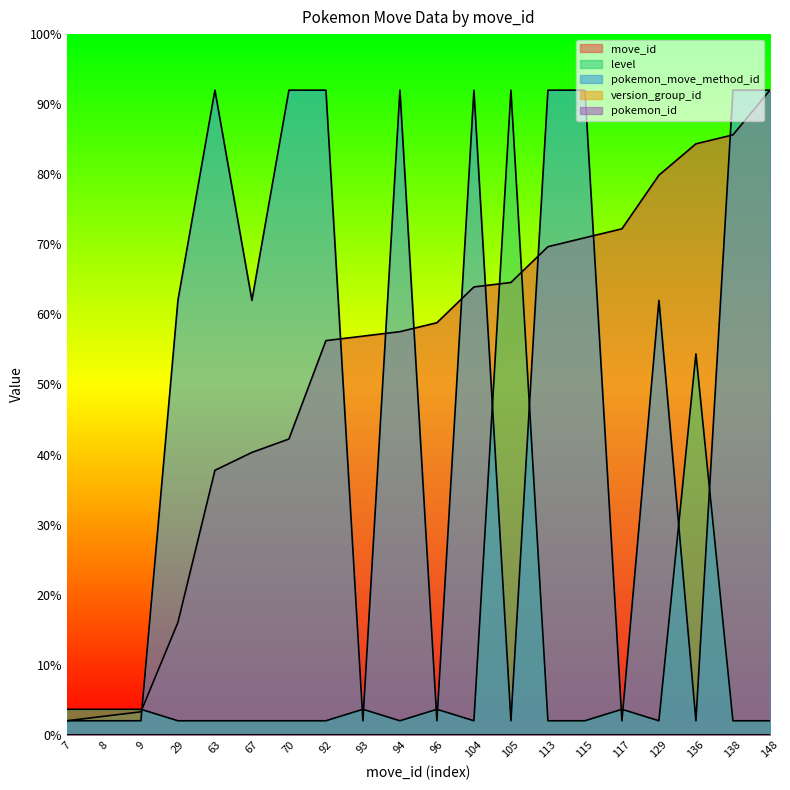

What is the value of the level point at the 13th from the left?

92.0